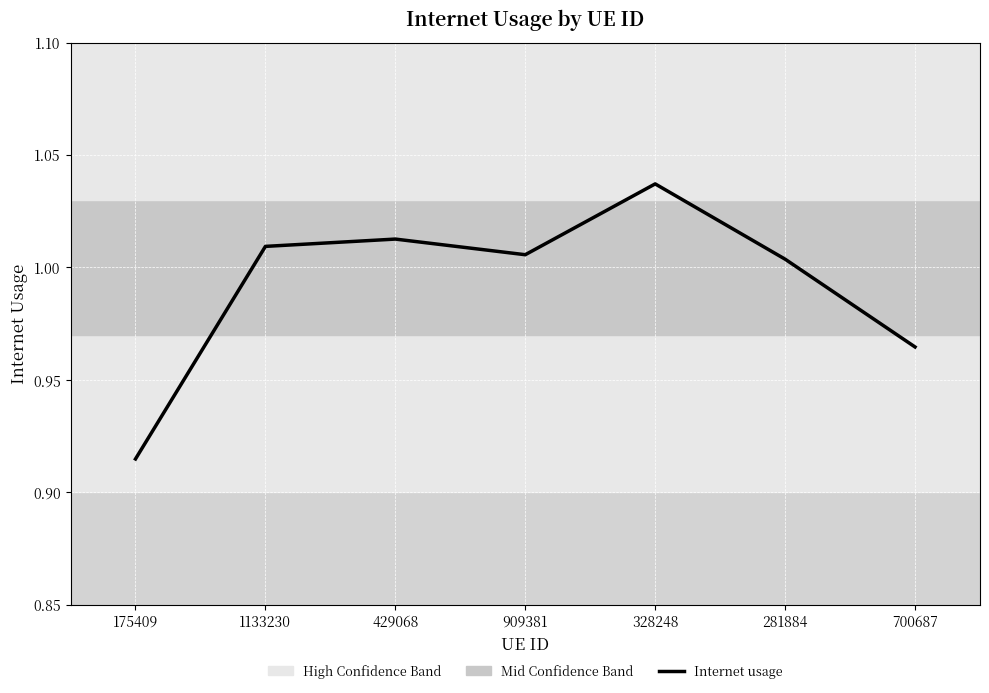

What position from the right is 700687?

1